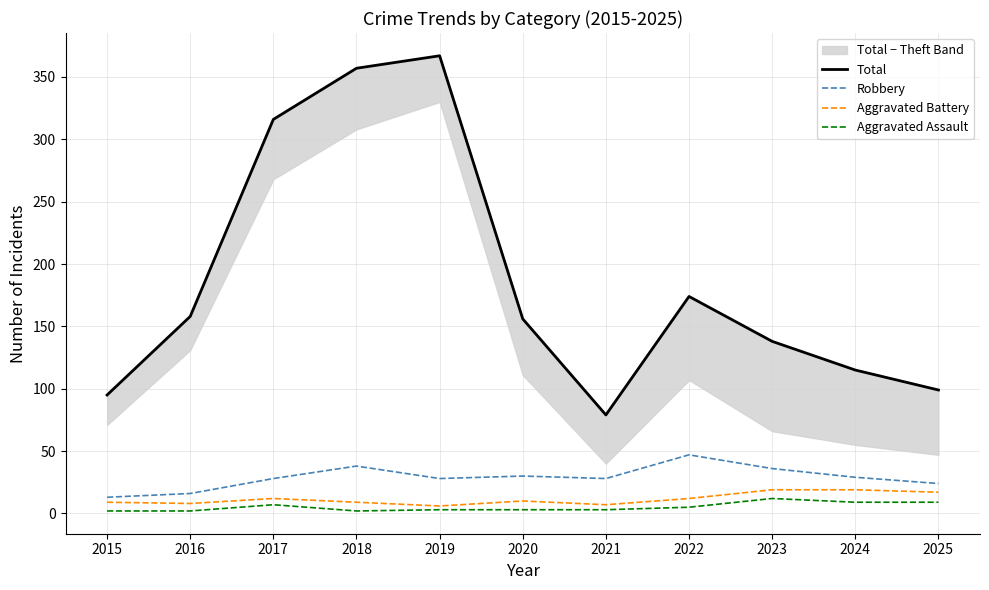

What is the lowest value of the Aggravated Assault series?

2